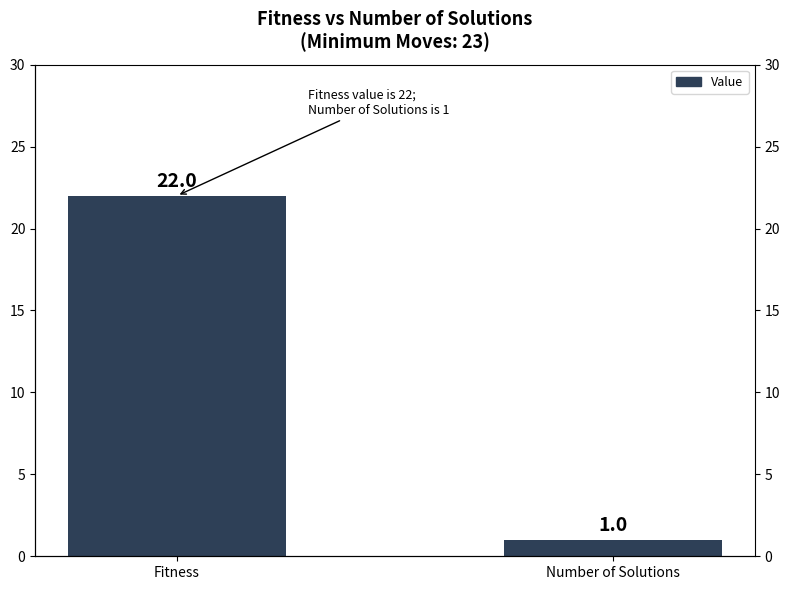

True or false: the data shows 1 at Number of Solutions.

True